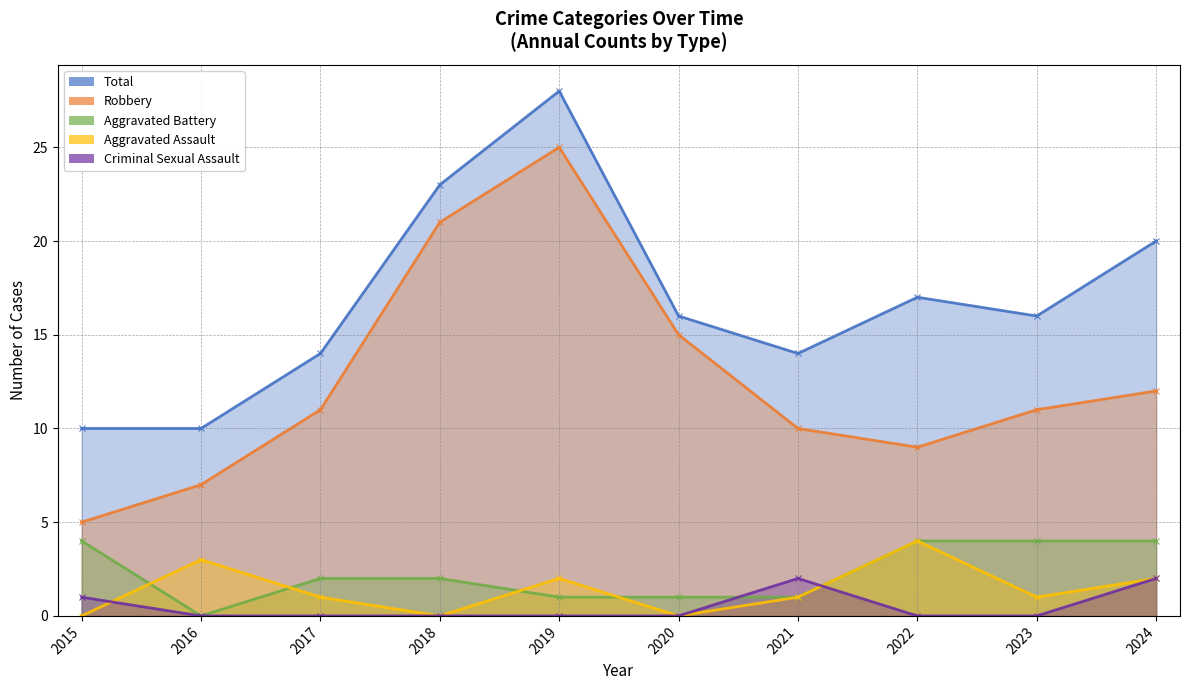

What is the approximate value of Robbery at 2021, to the nearest 10?

10